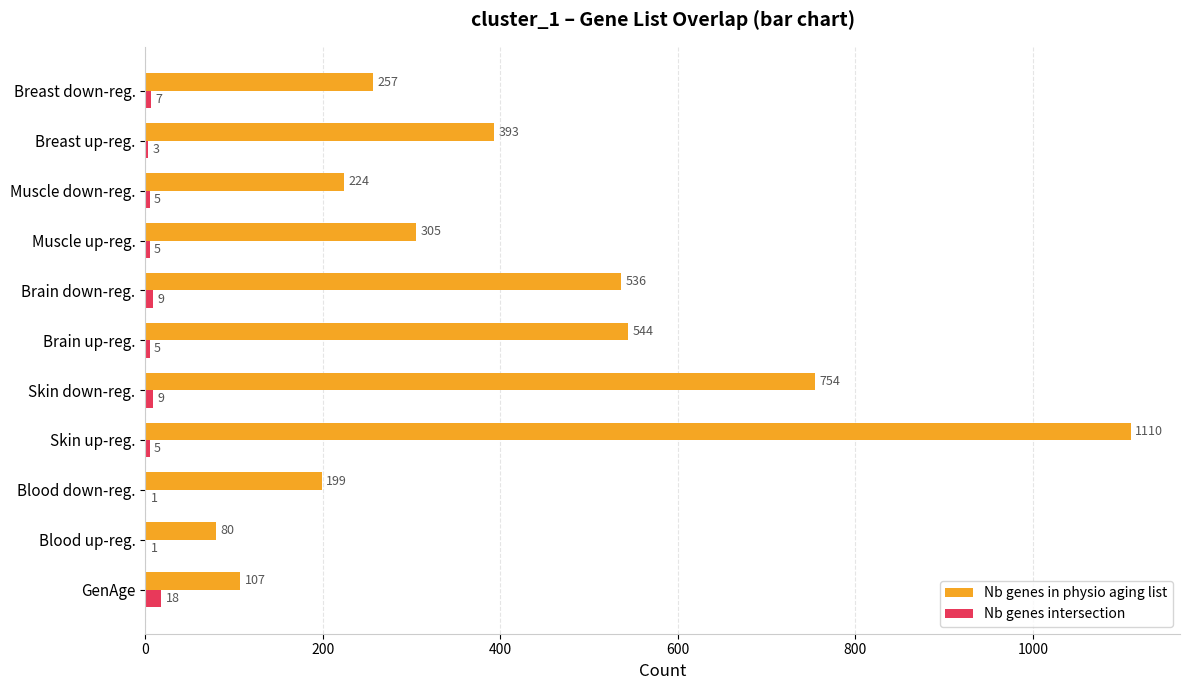

Which label corresponds to the largest value in the chart?

Skin up-reg.